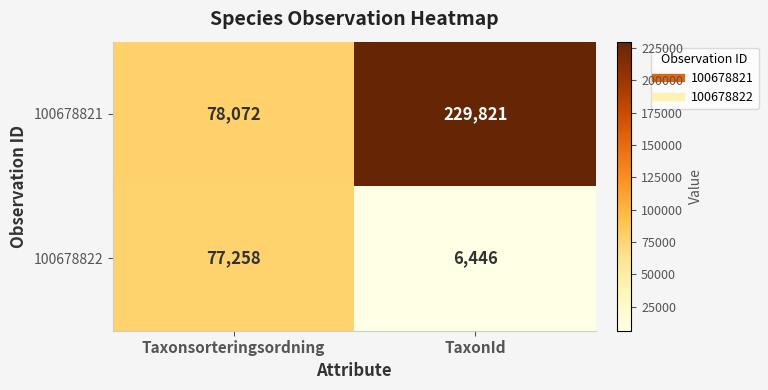

Which series has the largest range (max minus min)?

100678821